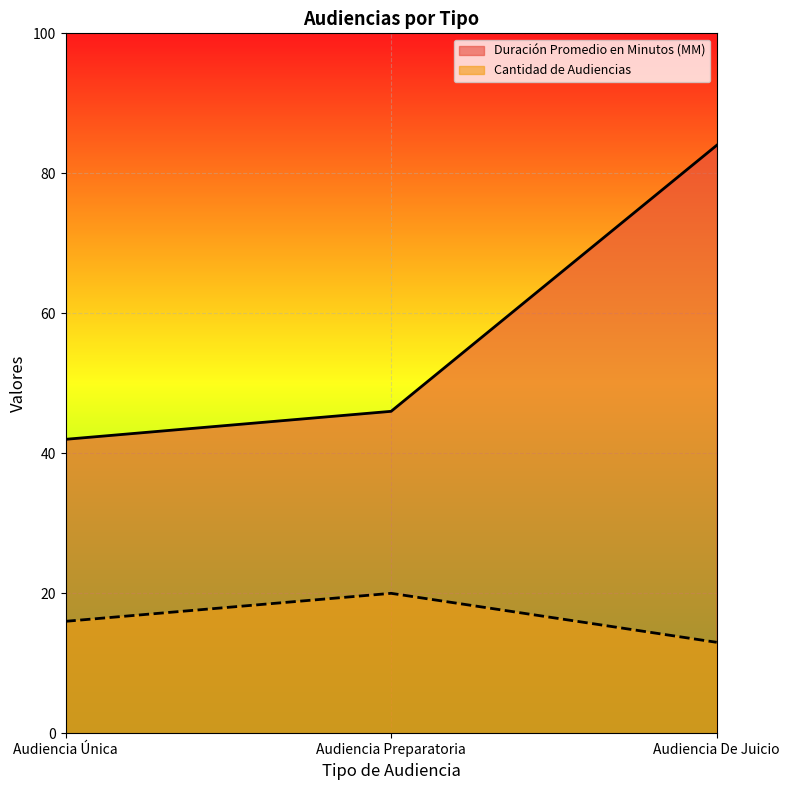

Which series has the widest spread of values?

Duración Promedio en Minutos (MM)